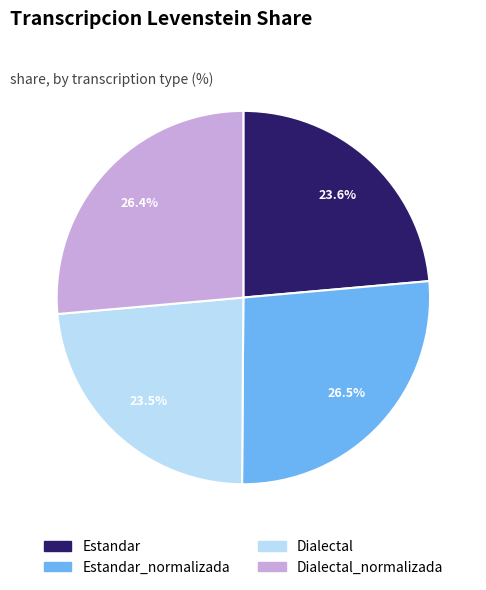

Is there a majority slice in this chart?

No